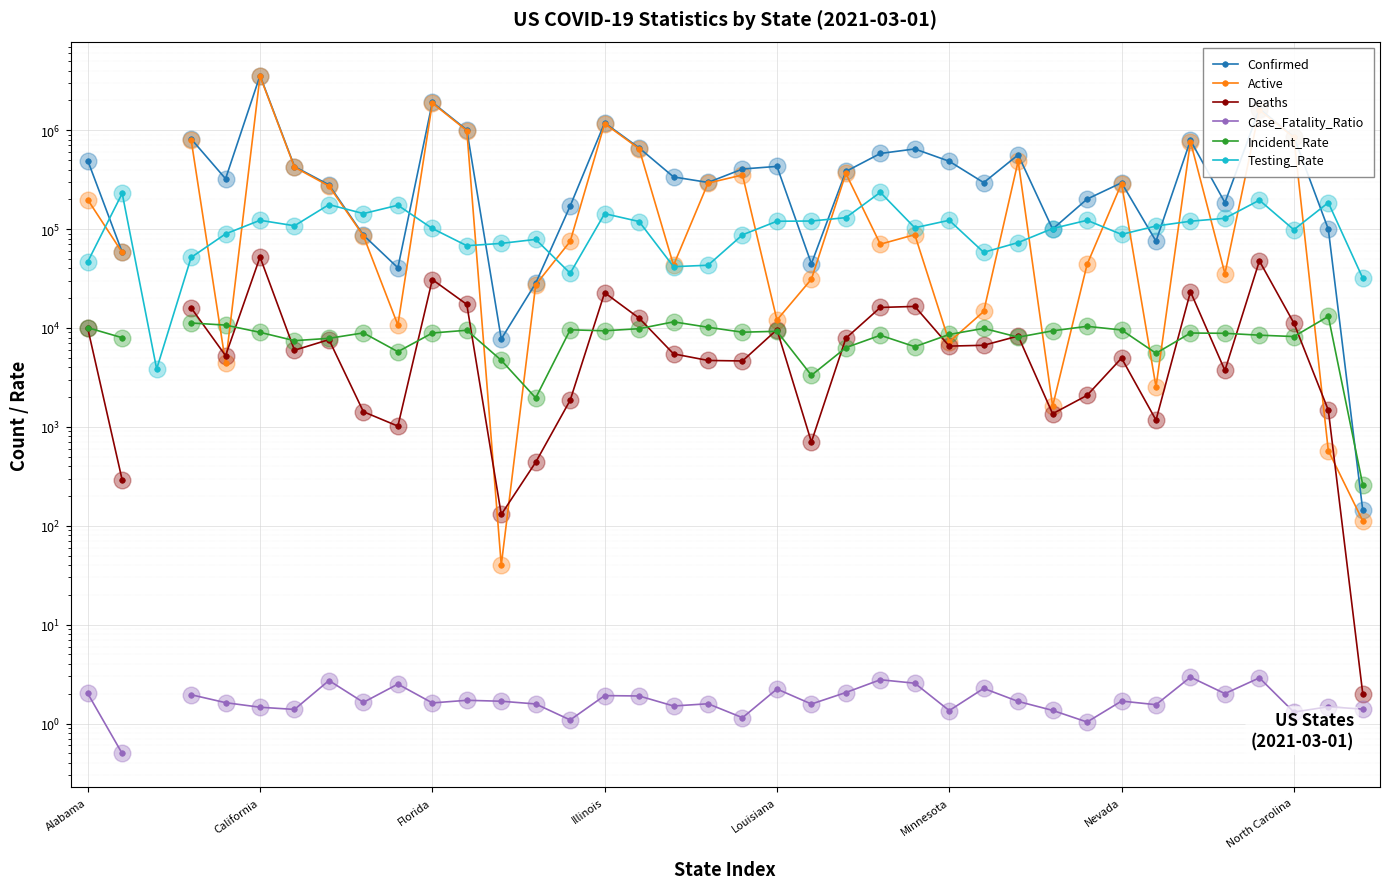

Which series reaches the maximum Y coordinate?

Confirmed